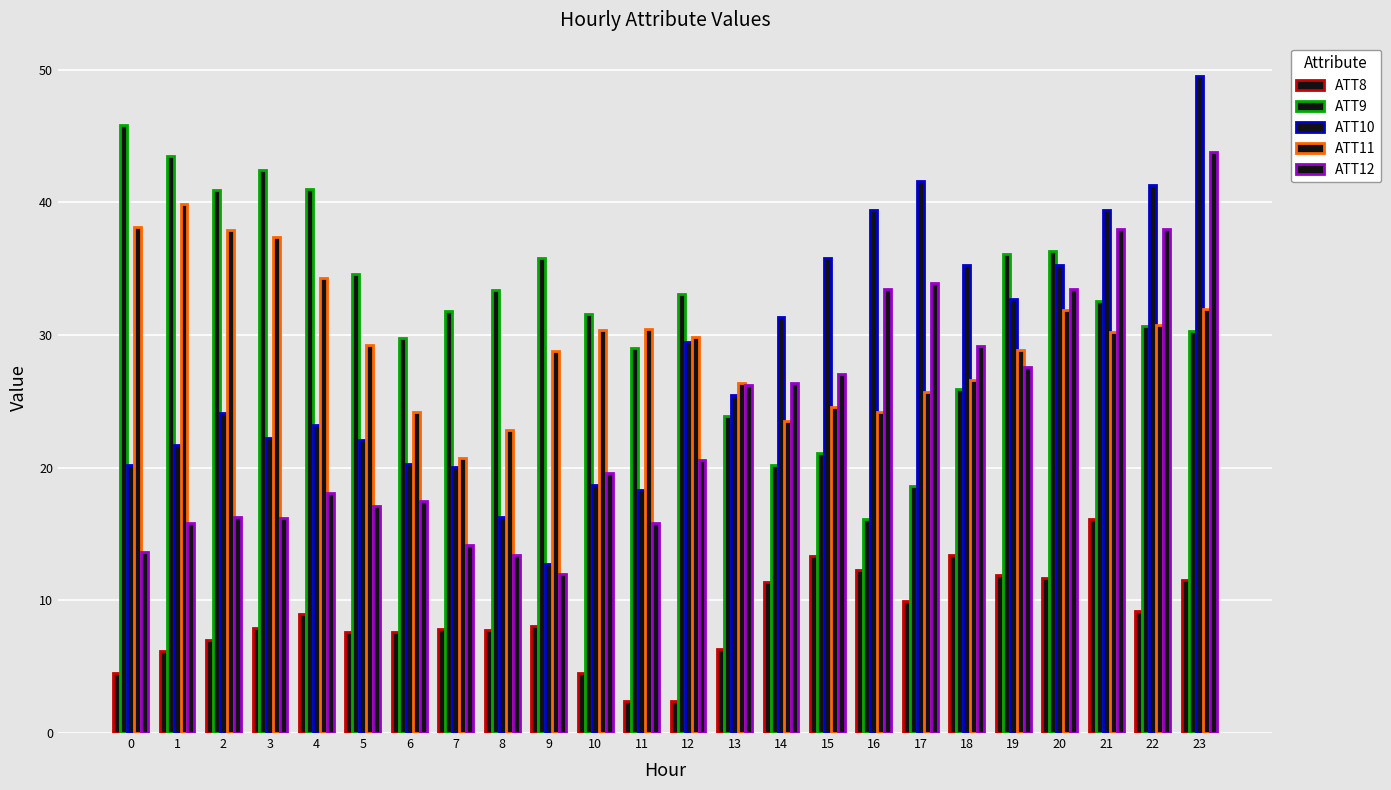

Which category has the highest value in the ATT8 series?

21